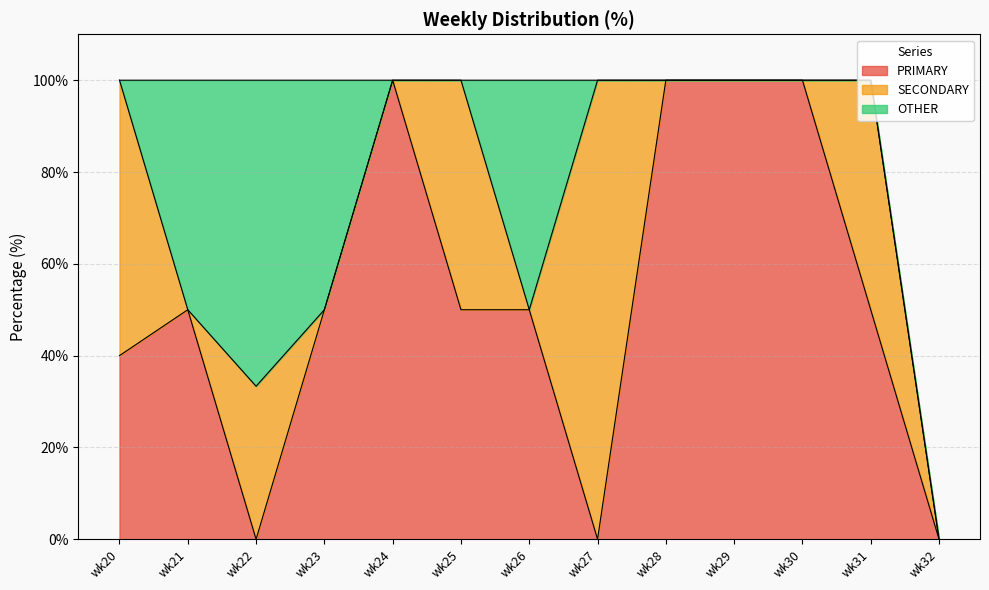

At which label does PRIMARY first exceed 50?

wk24